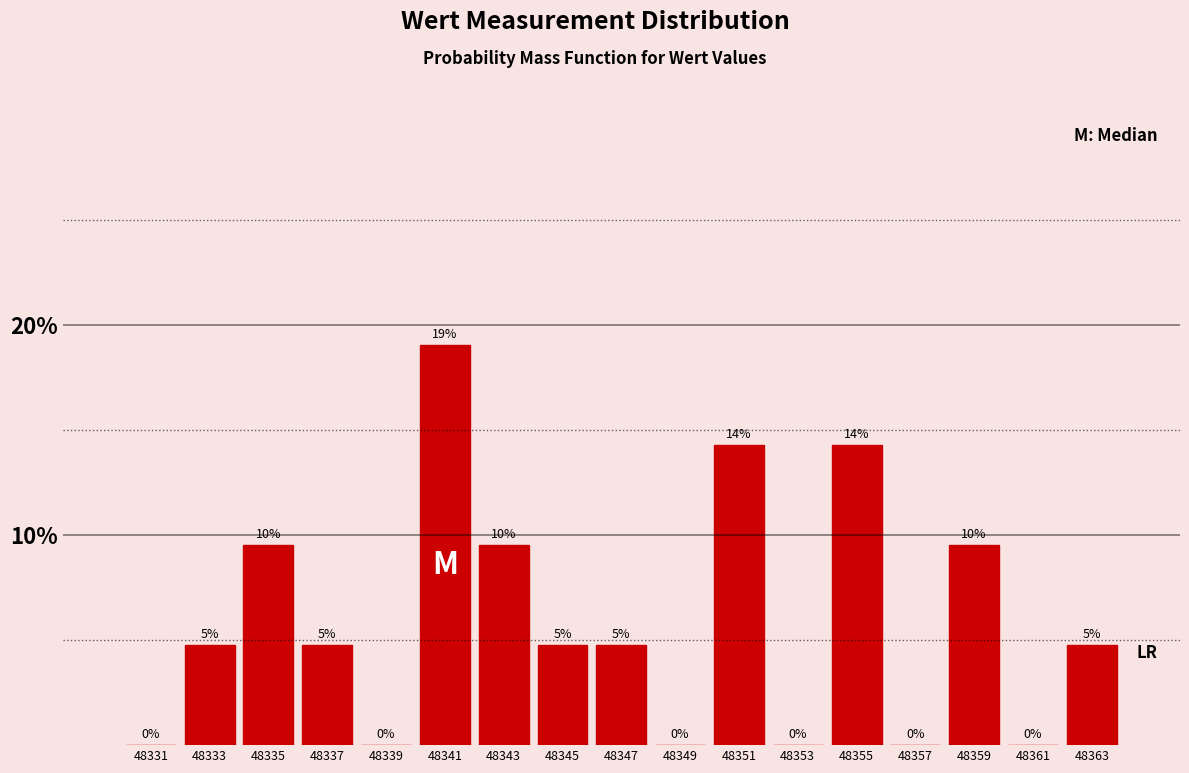

Are the bars horizontal?

No